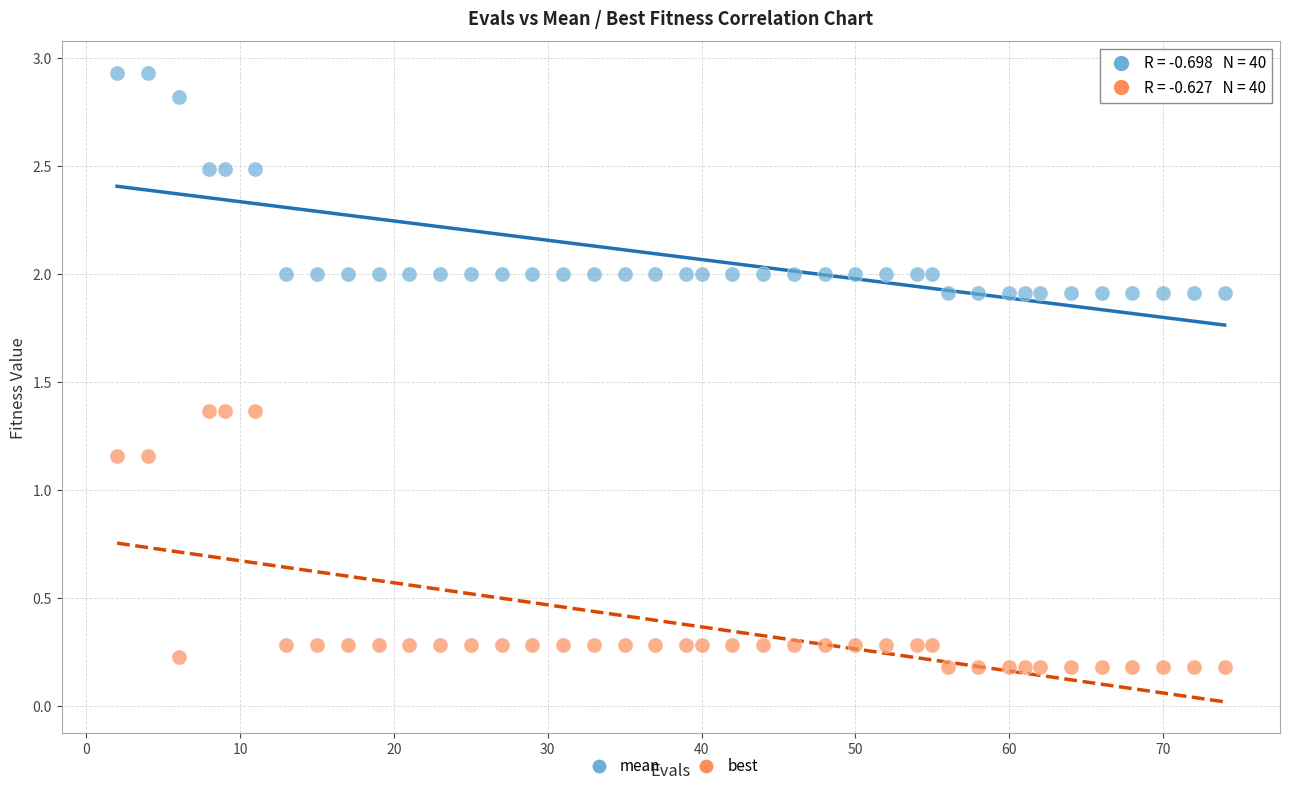

Which series reaches the minimum Y coordinate?

best